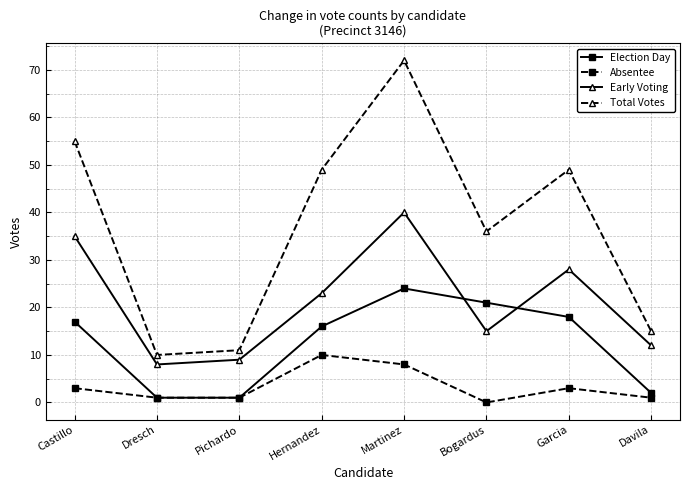

Between Dresch and Bogardus, which series saw the biggest shift?

Total Votes